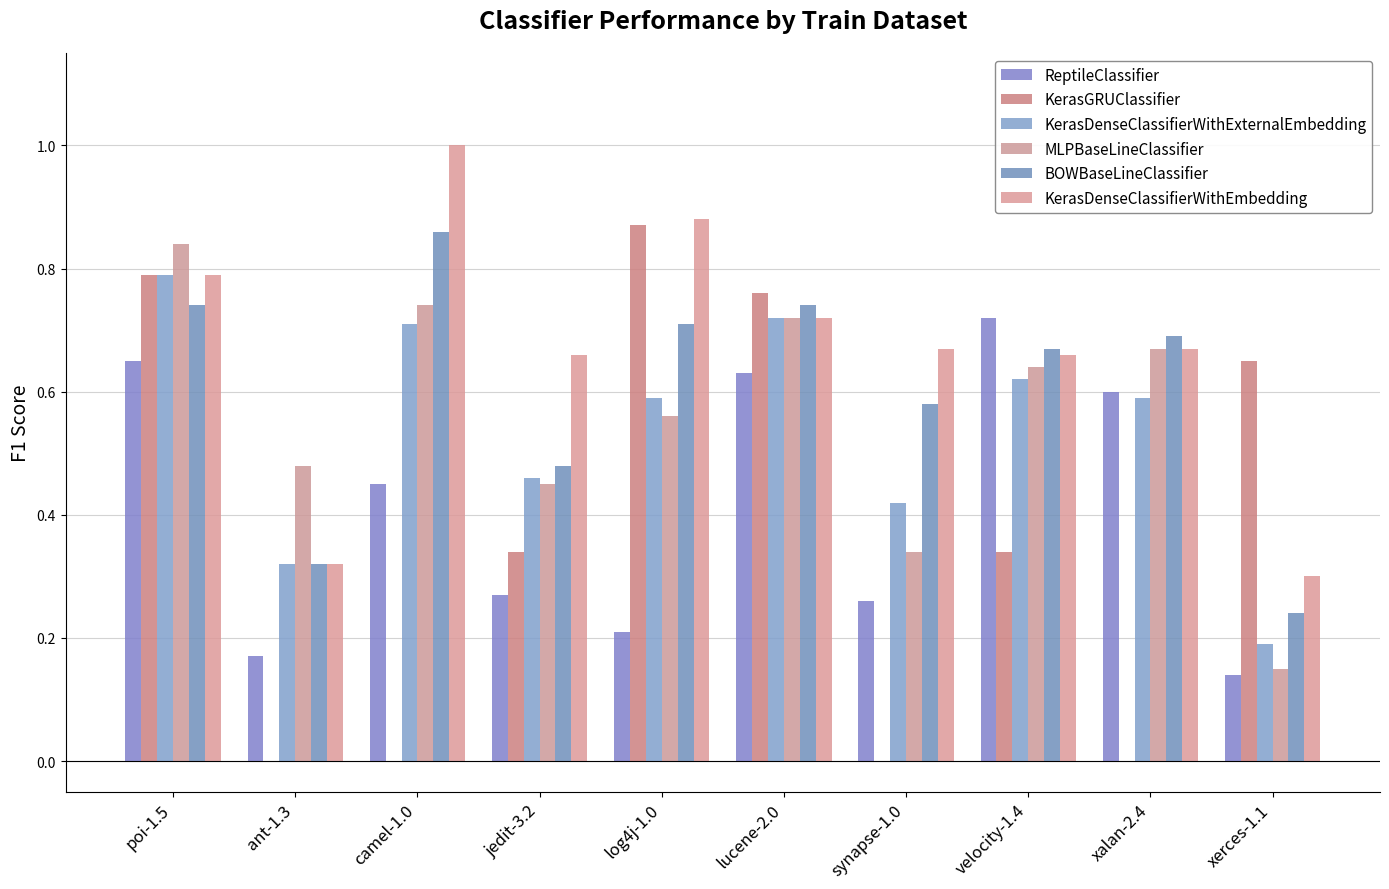

Rank the series at log4j-1.0 from highest to lowest value.

KerasDenseClassifierWithEmbedding, KerasGRUClassifier, BOWBaseLineClassifier, KerasDenseClassifierWithExternalEmbedding, MLPBaseLineClassifier, ReptileClassifier